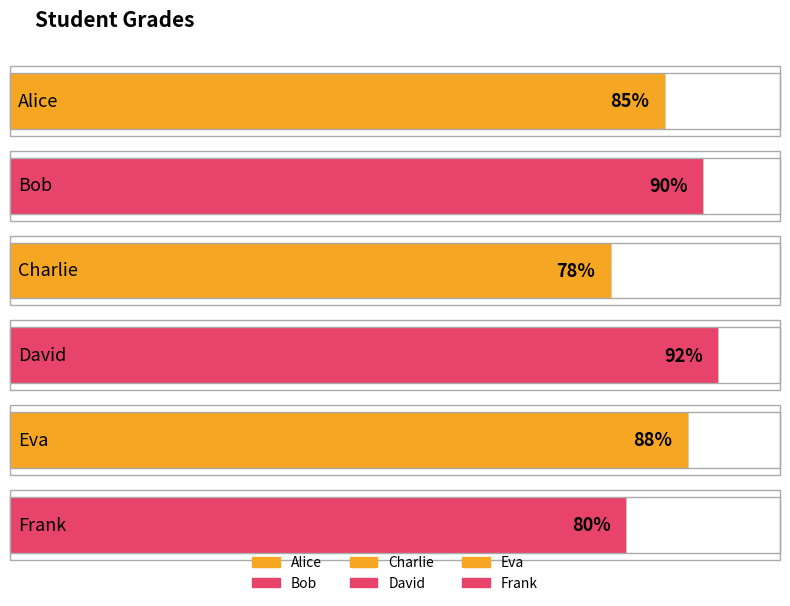

Which has a higher value, Eva or Bob?

Bob